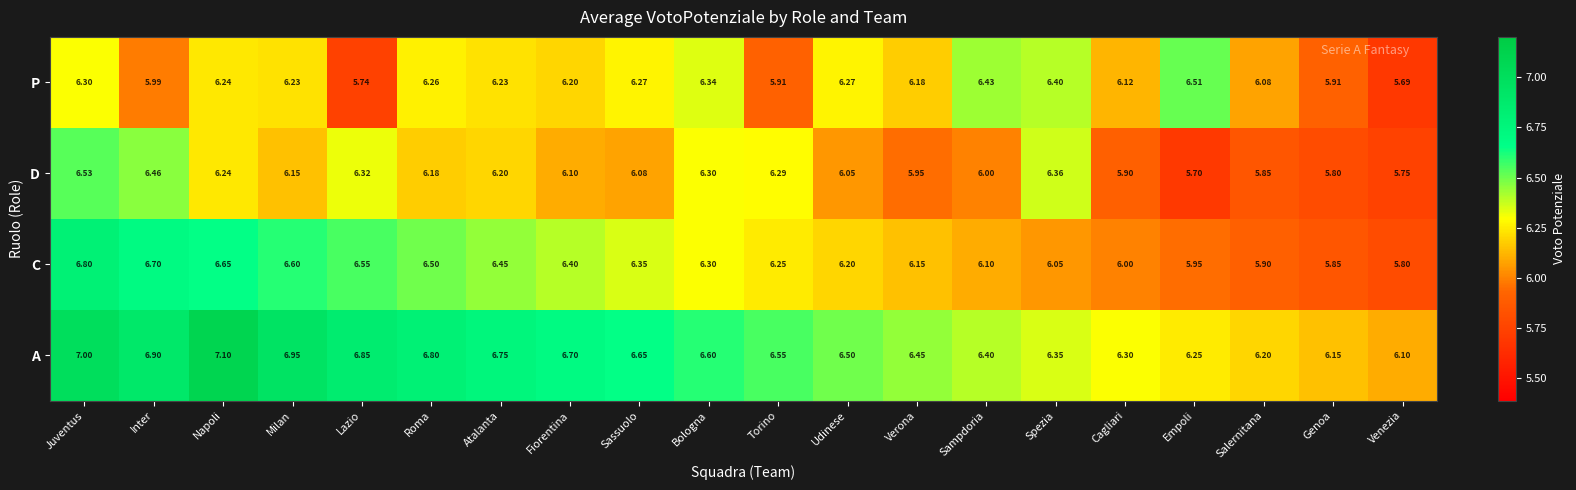

At which label does C reach its peak?

Juventus